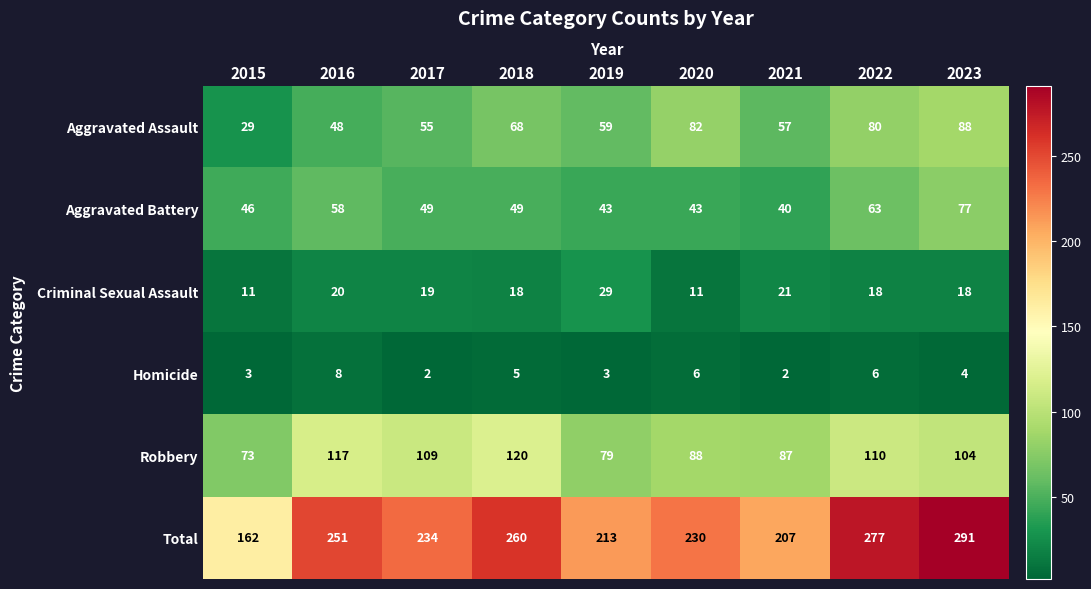

Count the number of categories in the chart.

9